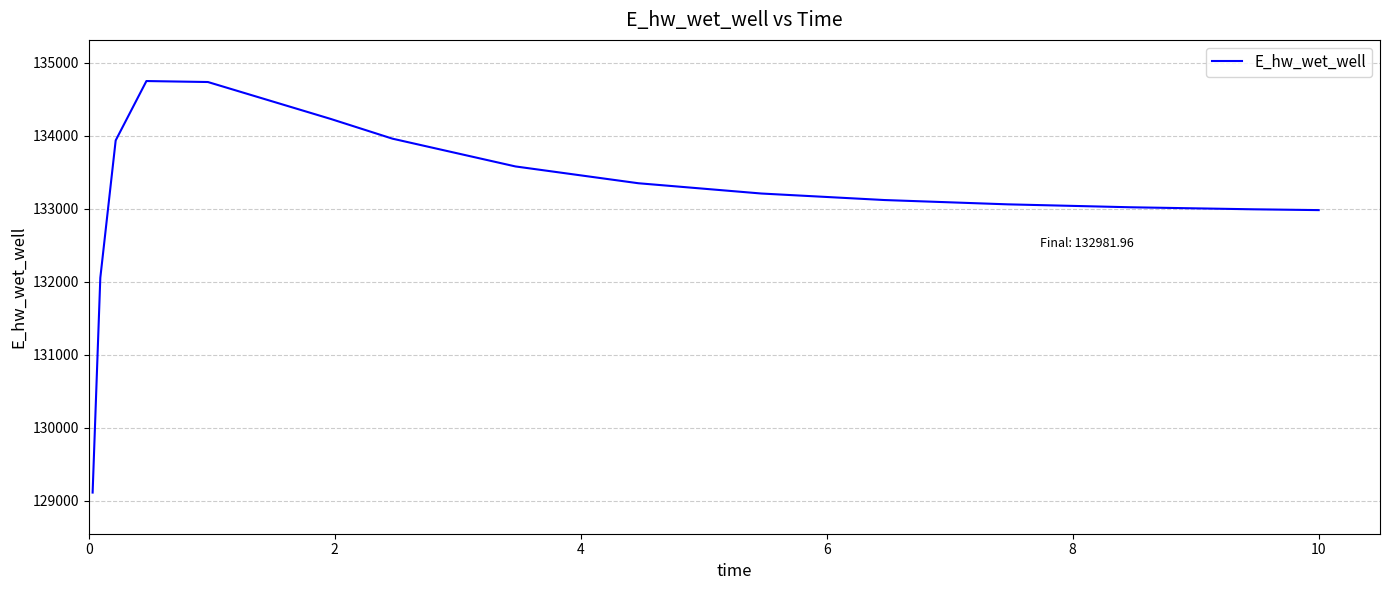

Does the chart have visible grid lines?

Yes